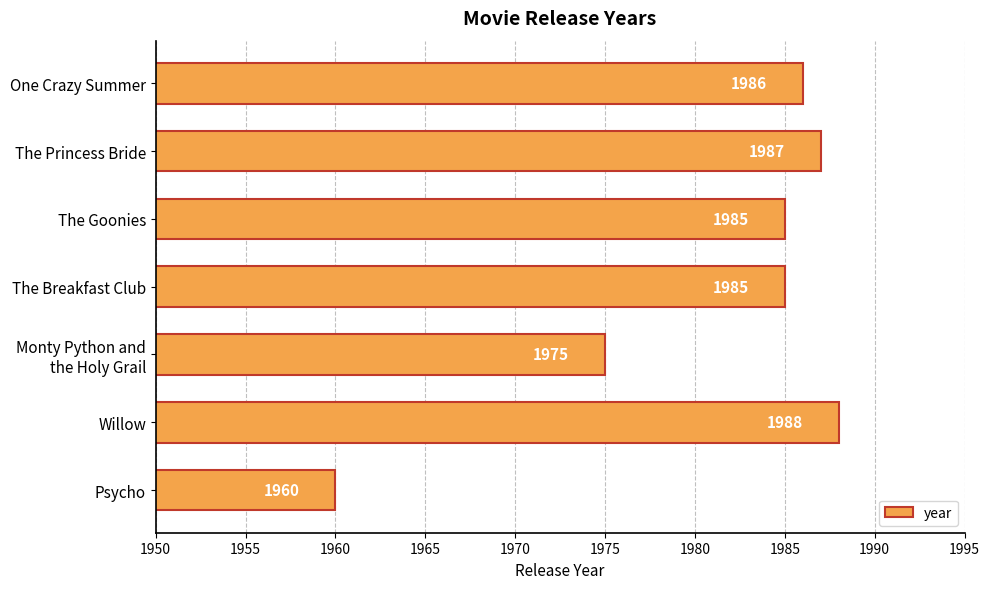

True or false: the data shows 2640 at One Crazy Summer.

False